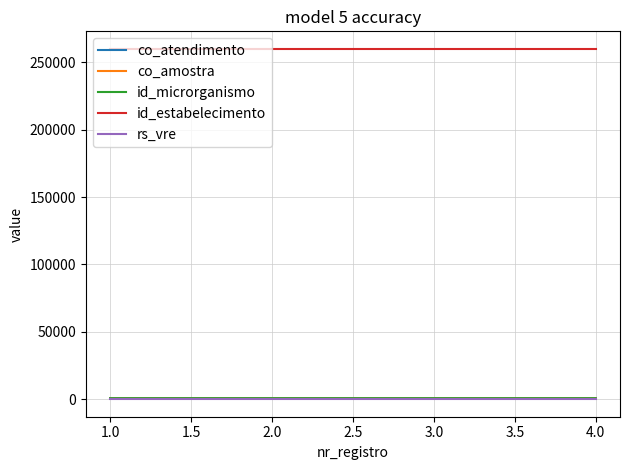

What is the difference between the highest and lowest values at 2.0?

260013.0